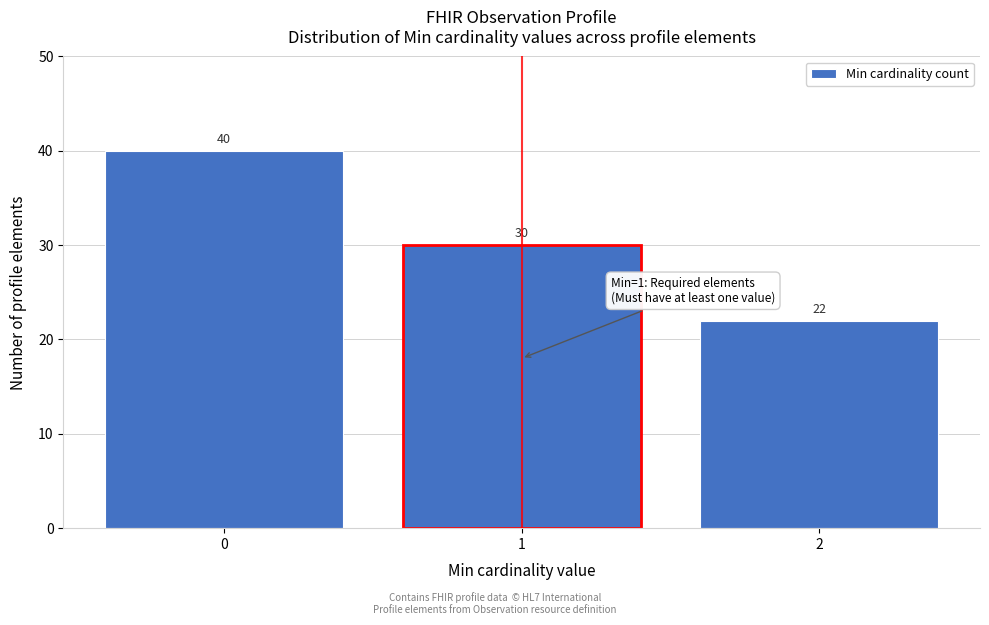

Reading left to right, transcribe all the data shown in this chart.

0=40	1=30	2=22